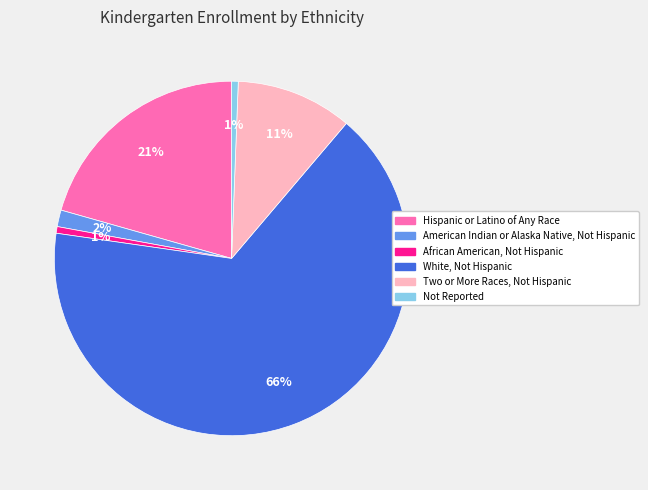

Do Hispanic or Latino of Any Race and Two or More Races, Not Hispanic together represent more than half of the pie?

No